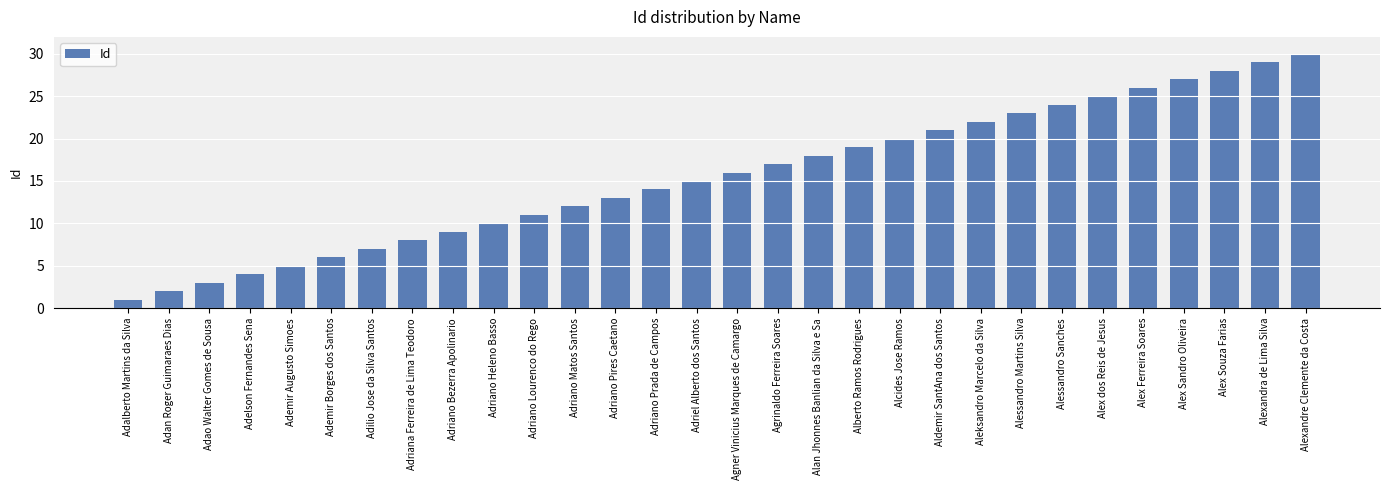

What position from the right is Adriel Alberto dos Santos?

16